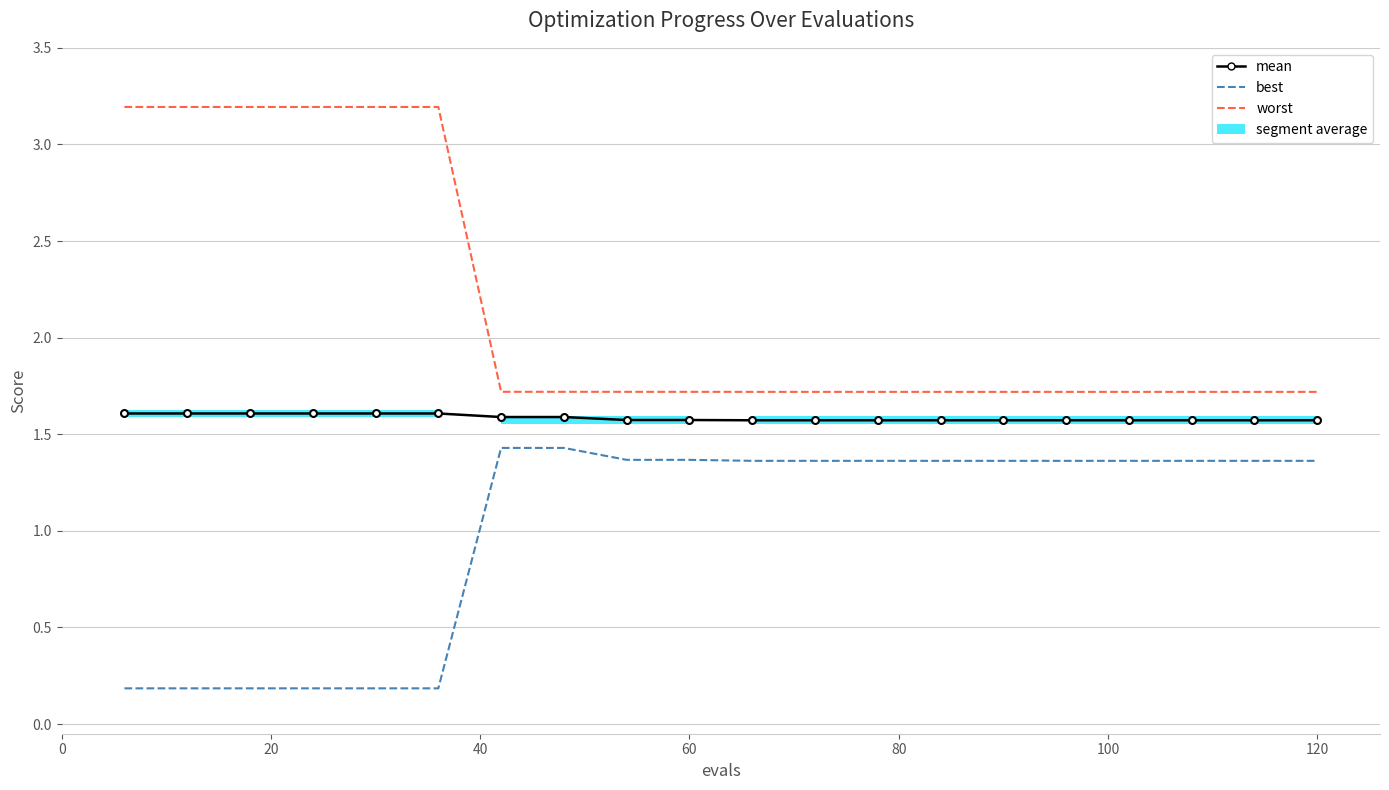

The value of best at 120 is 1.4. True or false?

True